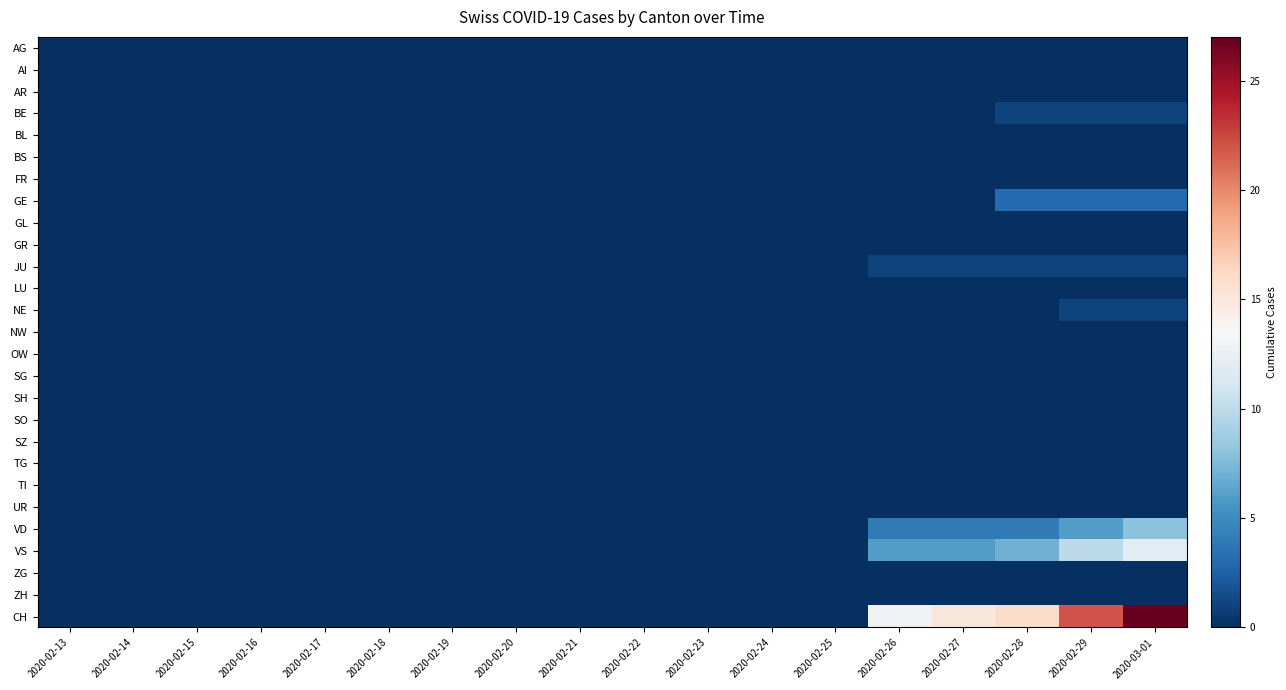

List the series in order of their peak value, lowest first.

AG, AI, AR, BL, BS, FR, GL, GR, LU, NW, OW, SG, SH, SO, SZ, TG, TI, UR, ZG, ZH, BE, JU, NE, GE, VD, VS, CH